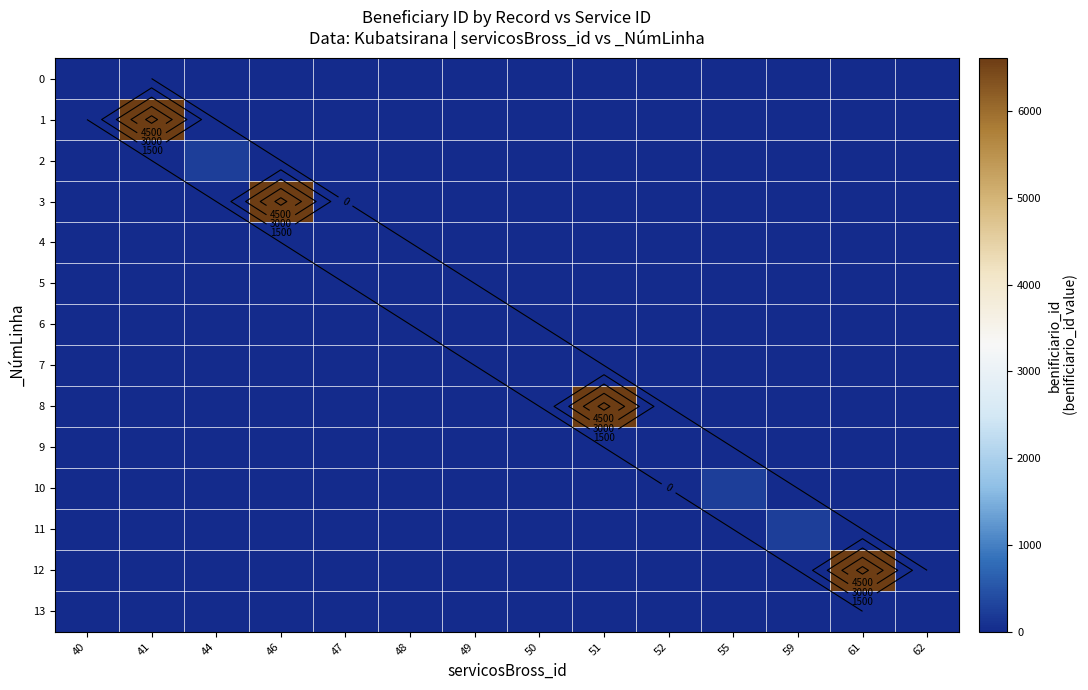

Is the value of 0 at 48 greater than the value of 5 at 41?

No